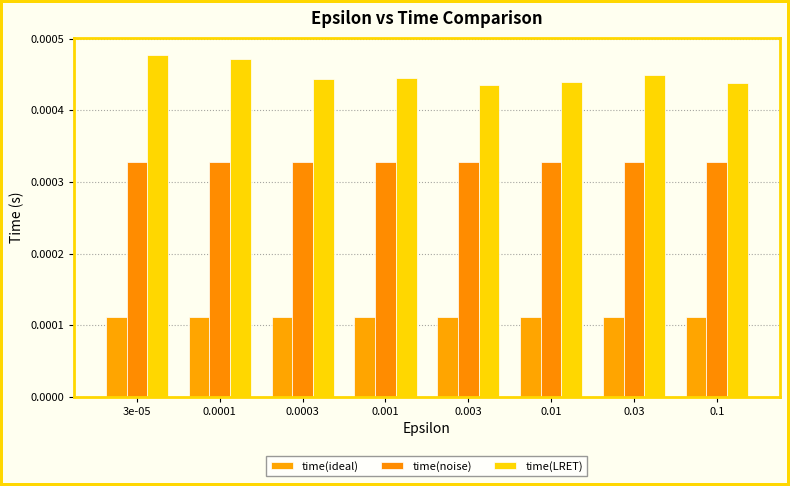

What is the label of the 8th bar from the right?

3e-05